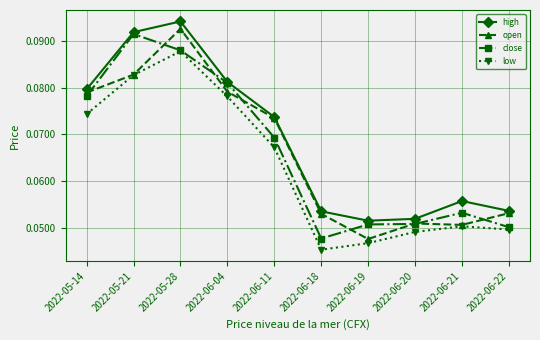

How many categories are shown in the chart?

10